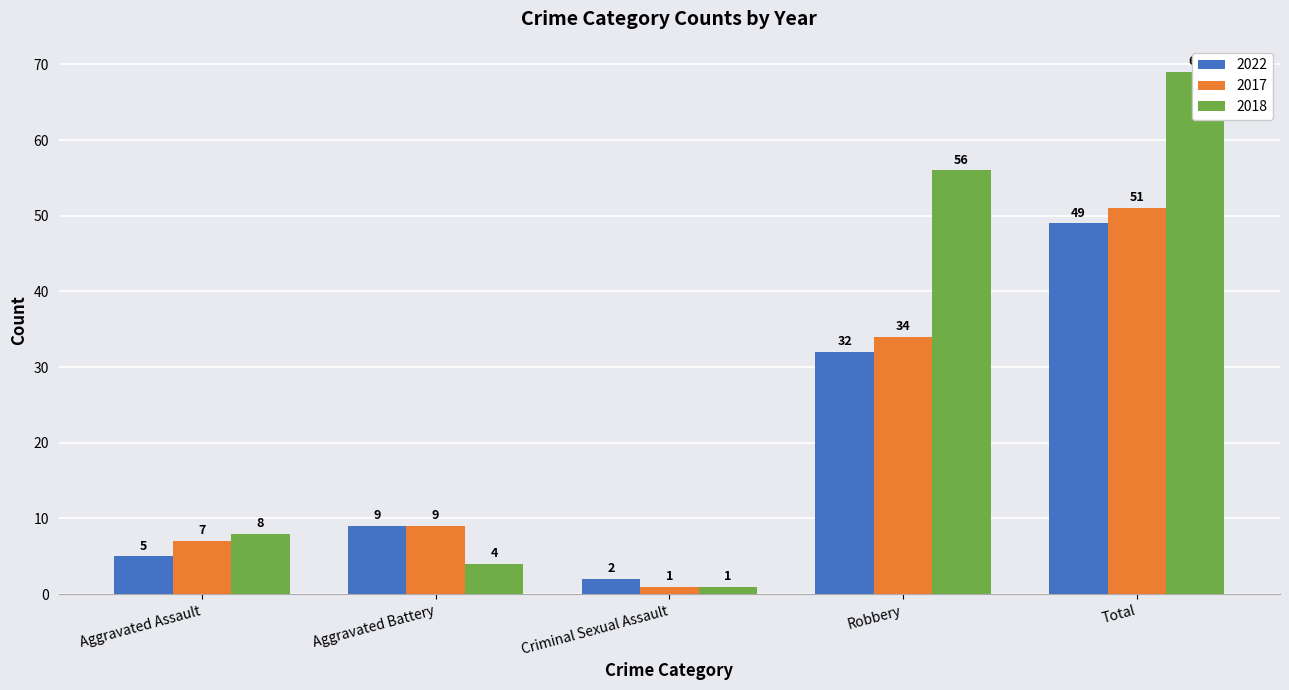

What is the value of the 2022 bar at the 3rd from the left?

2